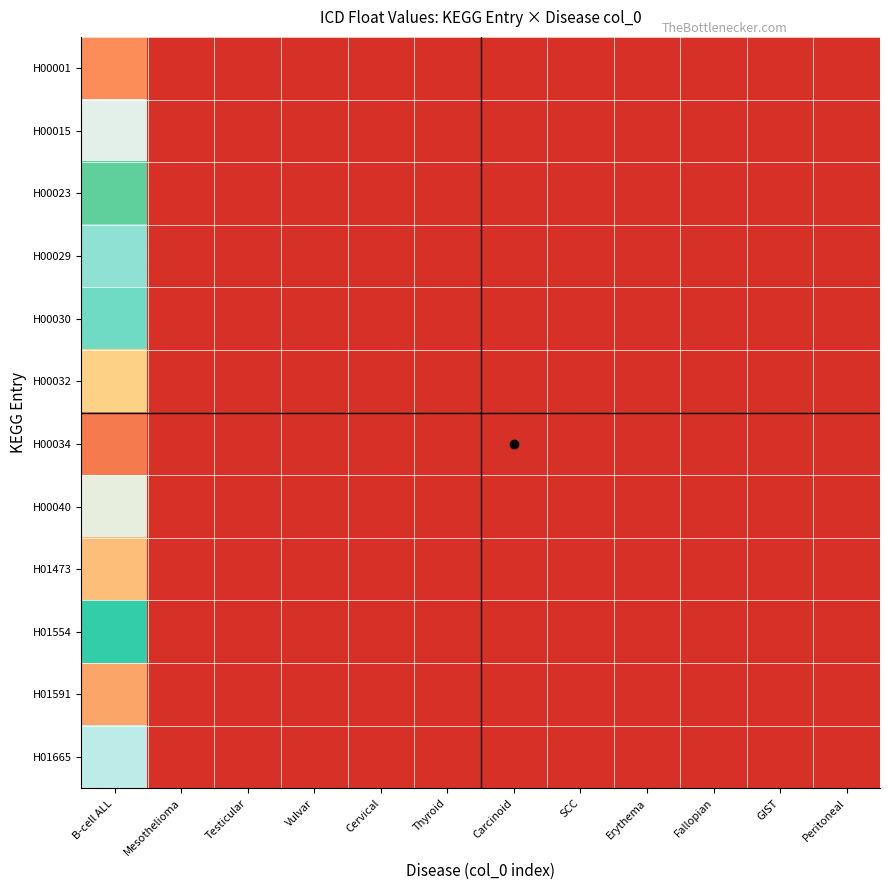

Reading left to right, transcribe all the data shown in this chart.

H00001: B-cell ALL=100.0	Mesothelioma=0.0	Testicular=0.0	Vulvar=0.0	Cervical=0.0	Thyroid=0.0	Carcinoid=0.0	SCC=0.0	Erythema=0.0	Fallopian=0.0	GIST=0.0	Peritoneal=0.0
H00015: B-cell ALL=53.9	Mesothelioma=0.0	Testicular=0.0	Vulvar=0.0	Cervical=0.0	Thyroid=0.0	Carcinoid=0.0	SCC=0.0	Erythema=0.0	Fallopian=0.0	GIST=0.0	Peritoneal=0.0
H00023: B-cell ALL=74.3	Mesothelioma=0.0	Testicular=0.0	Vulvar=0.0	Cervical=0.0	Thyroid=0.0	Carcinoid=0.0	SCC=0.0	Erythema=0.0	Fallopian=0.0	GIST=0.0	Peritoneal=0.0
H00029: B-cell ALL=61.1	Mesothelioma=0.0	Testicular=0.0	Vulvar=0.0	Cervical=0.0	Thyroid=0.0	Carcinoid=0.0	SCC=0.0	Erythema=0.0	Fallopian=0.0	GIST=0.0	Peritoneal=0.0
H00030: B-cell ALL=63.5	Mesothelioma=0.0	Testicular=0.0	Vulvar=0.0	Cervical=0.0	Thyroid=0.0	Carcinoid=0.0	SCC=0.0	Erythema=0.0	Fallopian=0.0	GIST=0.0	Peritoneal=0.0
H00032: B-cell ALL=87.4	Mesothelioma=0.0	Testicular=0.0	Vulvar=0.0	Cervical=0.0	Thyroid=0.0	Carcinoid=0.0	SCC=0.0	Erythema=0.0	Fallopian=0.0	GIST=0.0	Peritoneal=0.0
H00034: B-cell ALL=20.4	Mesothelioma=0.0	Testicular=0.0	Vulvar=0.0	Cervical=0.0	Thyroid=0.0	Carcinoid=0.0	SCC=0.0	Erythema=0.0	Fallopian=0.0	GIST=0.0	Peritoneal=0.0
H00040: B-cell ALL=52.7	Mesothelioma=0.0	Testicular=0.0	Vulvar=0.0	Cervical=0.0	Thyroid=0.0	Carcinoid=0.0	SCC=0.0	Erythema=0.0	Fallopian=0.0	GIST=0.0	Peritoneal=0.0
H01473: B-cell ALL=36.9	Mesothelioma=0.0	Testicular=0.0	Vulvar=0.0	Cervical=0.0	Thyroid=0.0	Carcinoid=0.0	SCC=0.0	Erythema=0.0	Fallopian=0.0	GIST=0.0	Peritoneal=0.0
H01554: B-cell ALL=68.3	Mesothelioma=0.0	Testicular=0.0	Vulvar=0.0	Cervical=0.0	Thyroid=0.0	Carcinoid=0.0	SCC=0.0	Erythema=0.0	Fallopian=0.0	GIST=0.0	Peritoneal=0.0
H01591: B-cell ALL=31.1	Mesothelioma=0.0	Testicular=0.0	Vulvar=0.0	Cervical=0.0	Thyroid=0.0	Carcinoid=0.0	SCC=0.0	Erythema=0.0	Fallopian=0.0	GIST=0.0	Peritoneal=0.0
H01665: B-cell ALL=57.6	Mesothelioma=0.0	Testicular=0.0	Vulvar=0.0	Cervical=0.0	Thyroid=0.0	Carcinoid=0.0	SCC=0.0	Erythema=0.0	Fallopian=0.0	GIST=0.0	Peritoneal=0.0